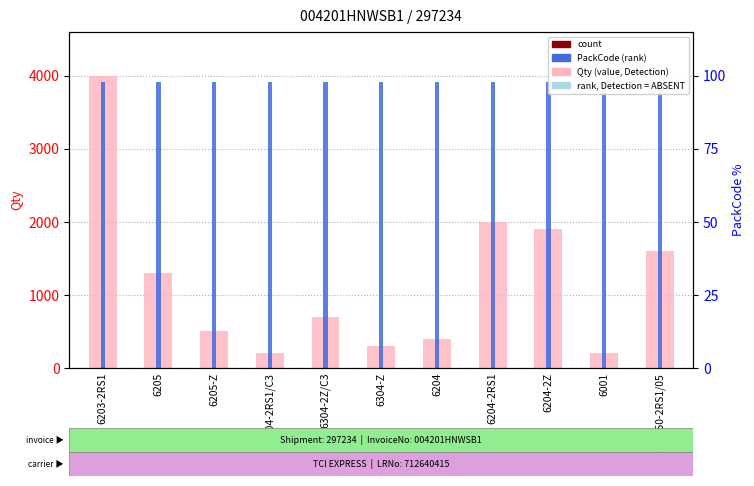

Reading right to left, what are all the values shown in this chart?

Qty (value): 6301/VU350-2RS1/05=1600.0	6001=210.0	6204-2Z=1900.0	6204-2RS1=2000.0	6204=400.0	6304-Z=300.0	6304-2Z/C3=700.0	6304-2RS1/C3=200.0	6205-Z=500.0	6205=1300.0	6203-2RS1=4000.0
count (scaled): 6301/VU350-2RS1/05=4.8	6001=0.6	6204-2Z=5.7	6204-2RS1=6.0	6204=1.2	6304-Z=0.9	6304-2Z/C3=2.1	6304-2RS1/C3=0.6	6205-Z=1.5	6205=3.9	6203-2RS1=12.0
PackCode (rank): 6301/VU350-2RS1/05=3920.0	6001=3920.0	6204-2Z=3920.0	6204-2RS1=3920.0	6204=3920.0	6304-Z=3920.0	6304-2Z/C3=3920.0	6304-2RS1/C3=3920.0	6205-Z=3920.0	6205=3920.0	6203-2RS1=3920.0